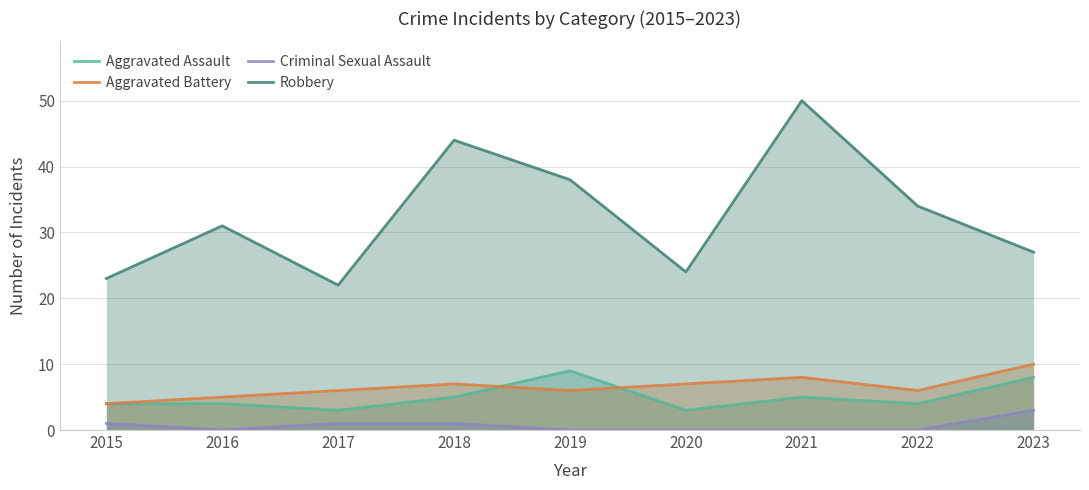

What is the value of the Criminal Sexual Assault point at the 1st from the left?

1